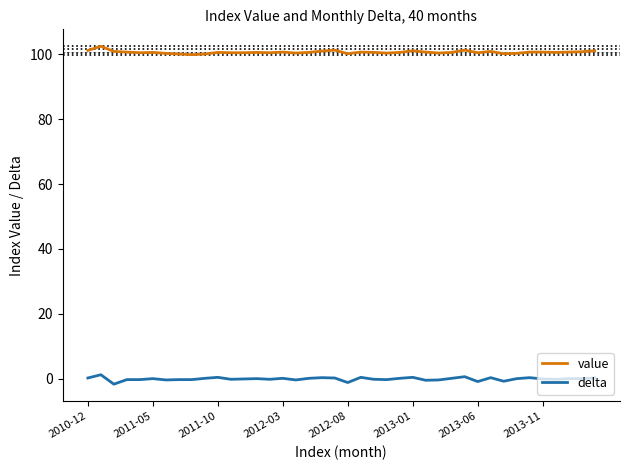

At how many categories does at least one series exceed 1?

40